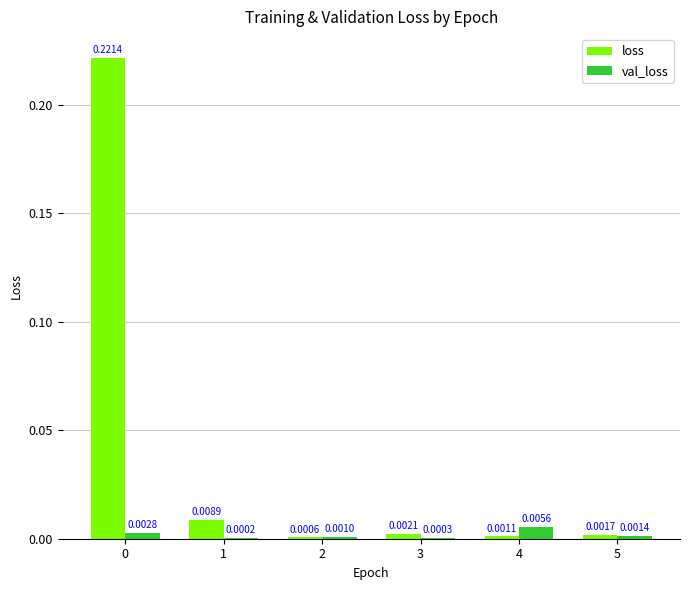

Is the value of val_loss at 3 greater than the value of loss at 4?

No